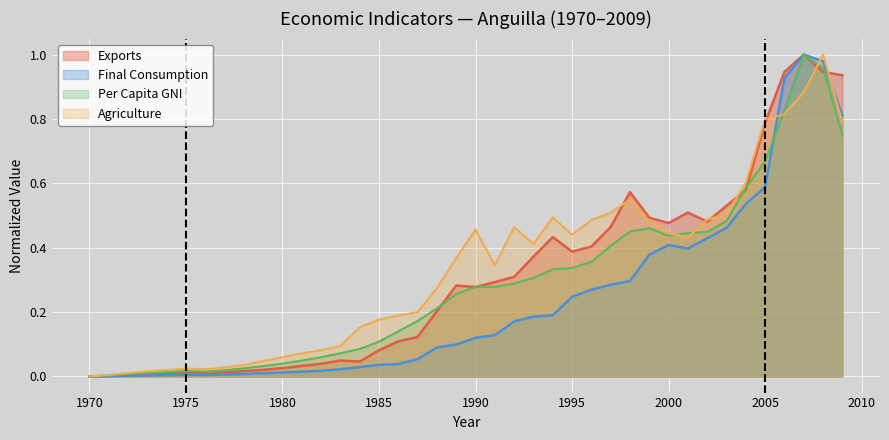

How many points are higher than both their immediate neighbors (excluding endpoints)?

3